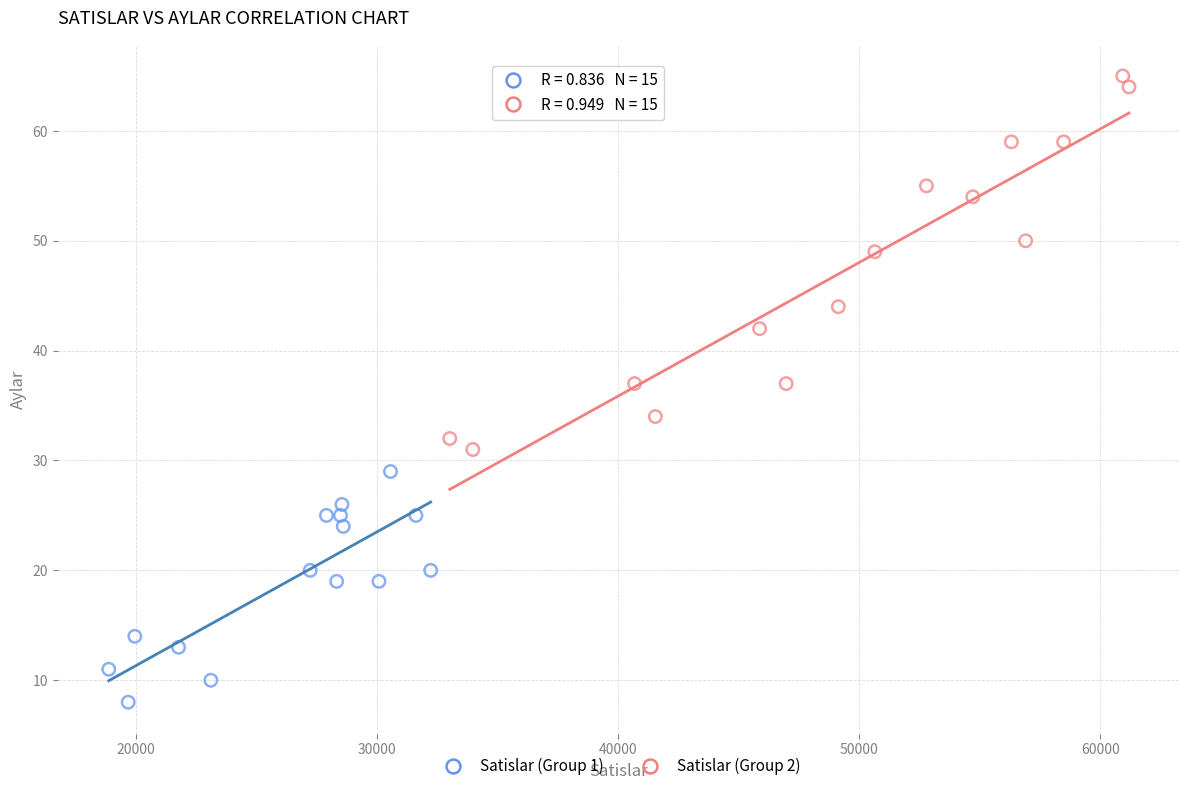

Which series reaches the minimum Y coordinate?

Satislar (Group 1)